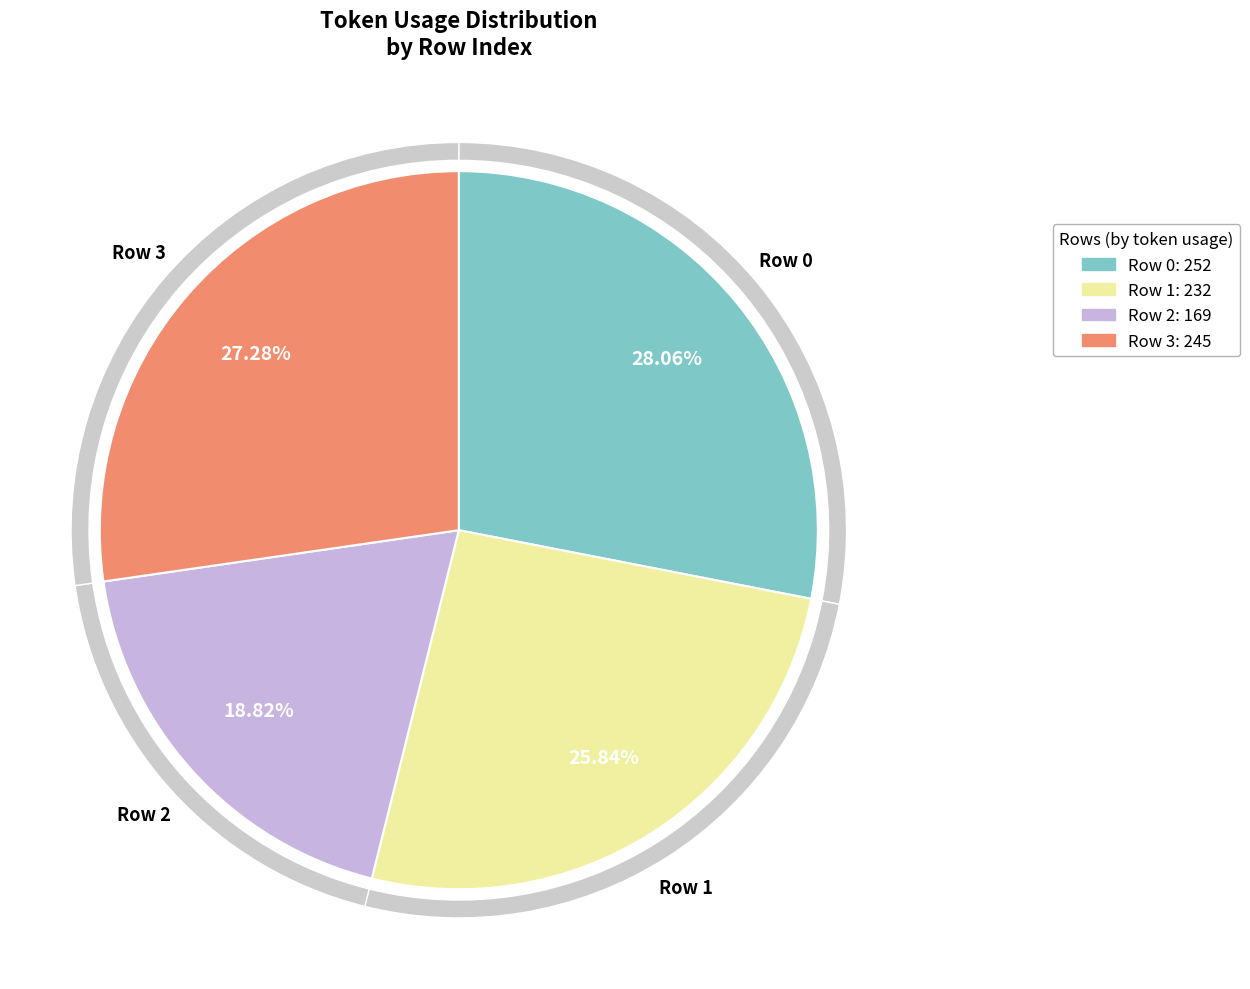

To the nearest percent, what percentage of the pie is Row 0?

28%